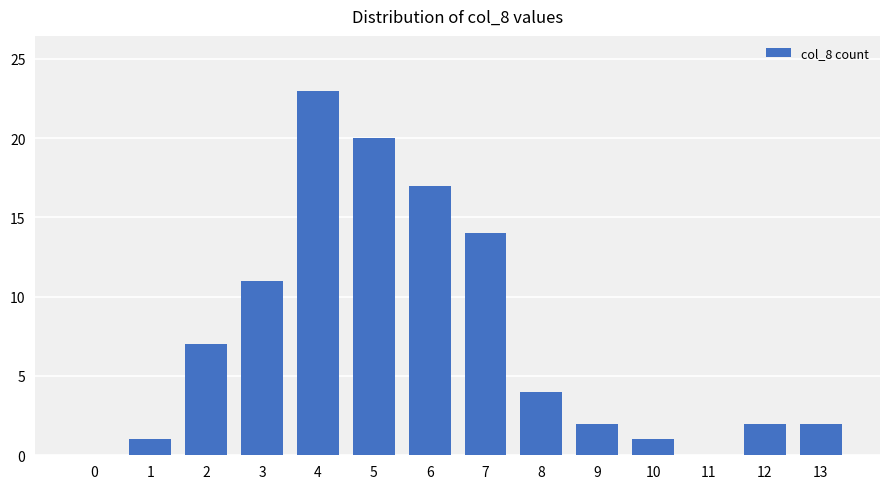

Reading left to right, what are all the values shown in this chart?

0=0	1=1	2=7	3=11	4=23	5=20	6=17	7=14	8=4	9=2	10=1	11=0	12=2	13=2